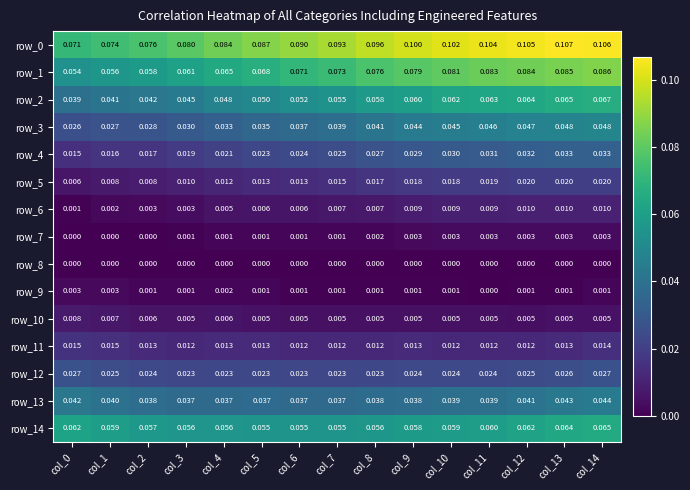

Is the value of row_13 at col_2 greater than the value of row_3 at col_11?

No